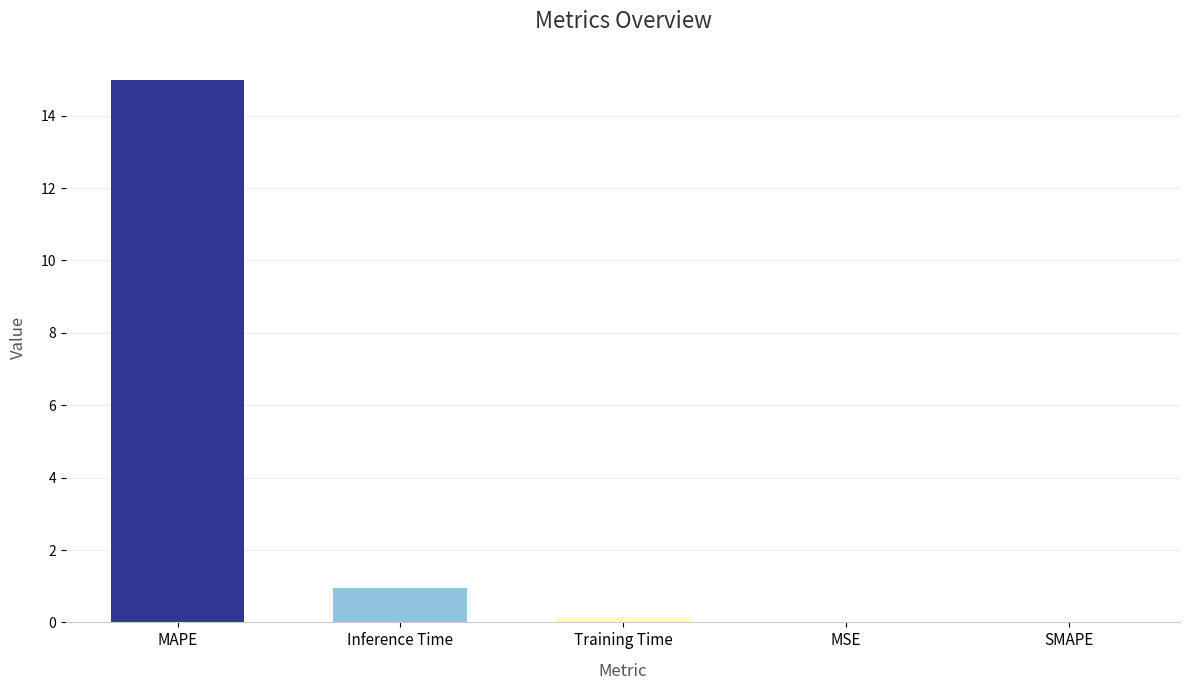

What is the sum of all values?

16.1